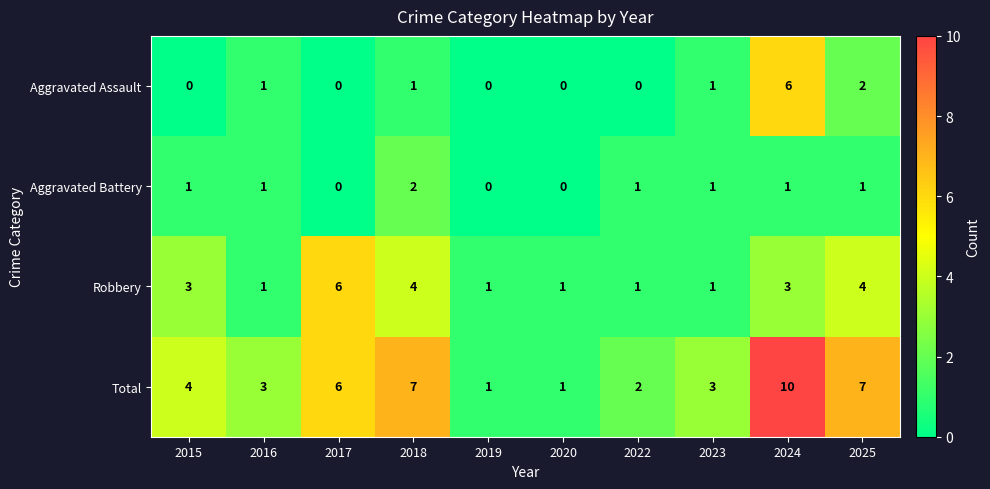

What is the total value across all series at 2024?

20